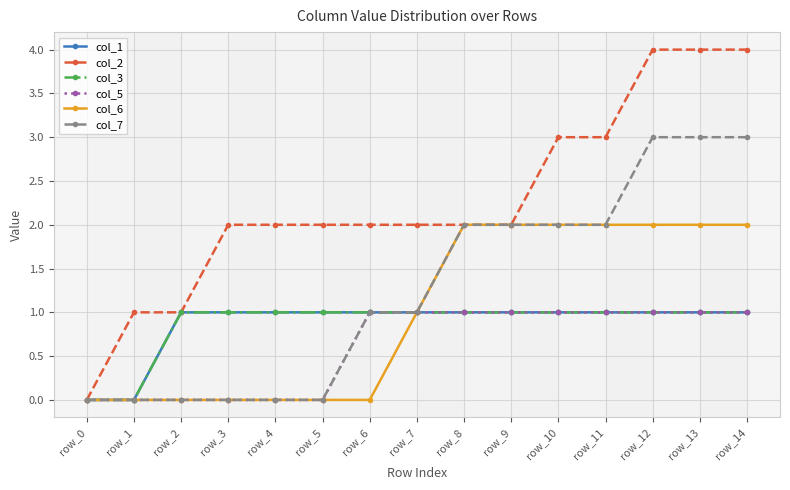

What are all the series names shown in the legend?

col_1, col_2, col_3, col_5, col_6, col_7